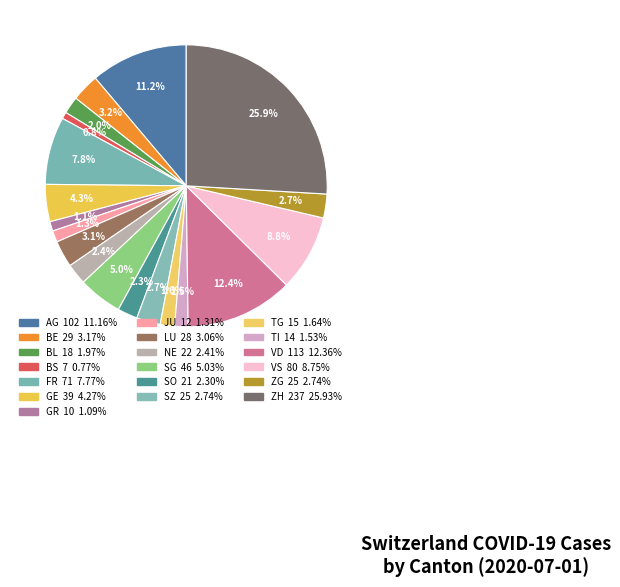

What is the ratio of the value at BE to the value at FR?

0.4